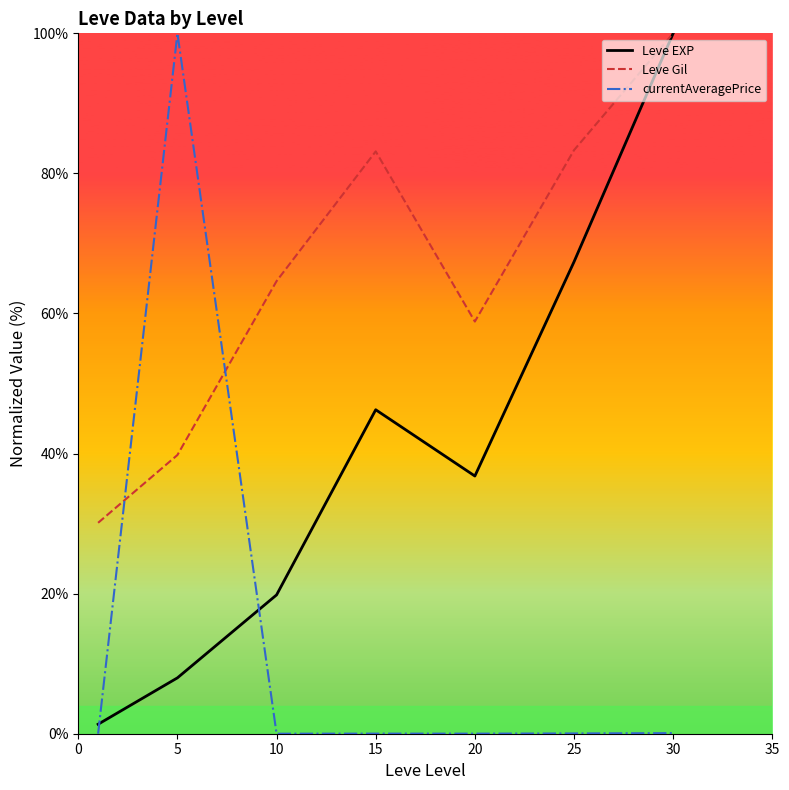

What is the highest value of the Leve Gil series?

100.0